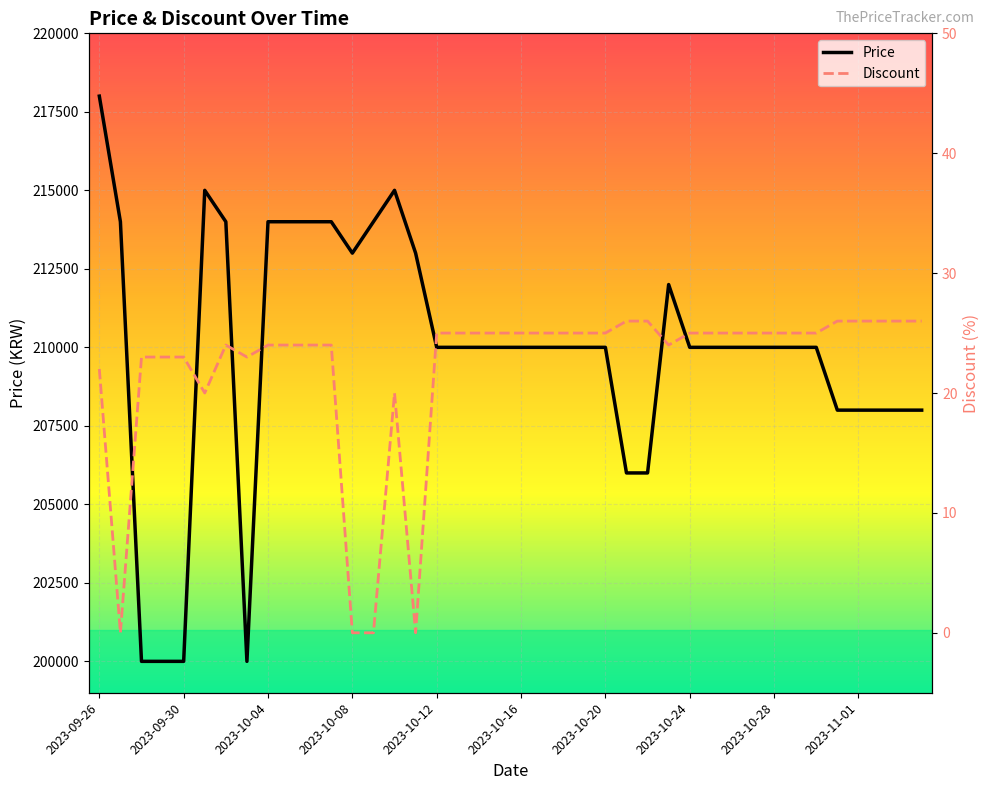

What value does the Discount series have at 34, to the nearest 10?

20